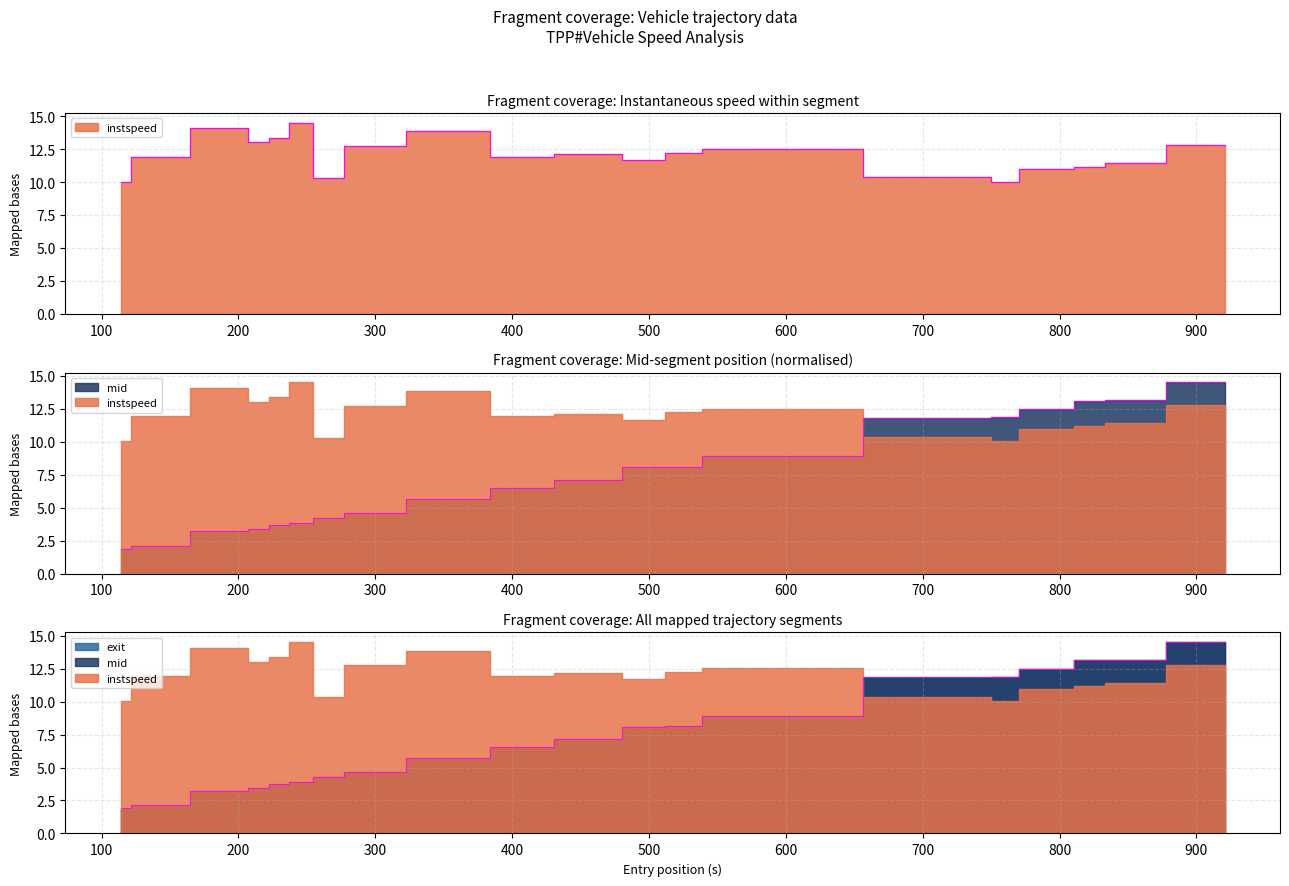

How many data points in exit are less than 7?

10